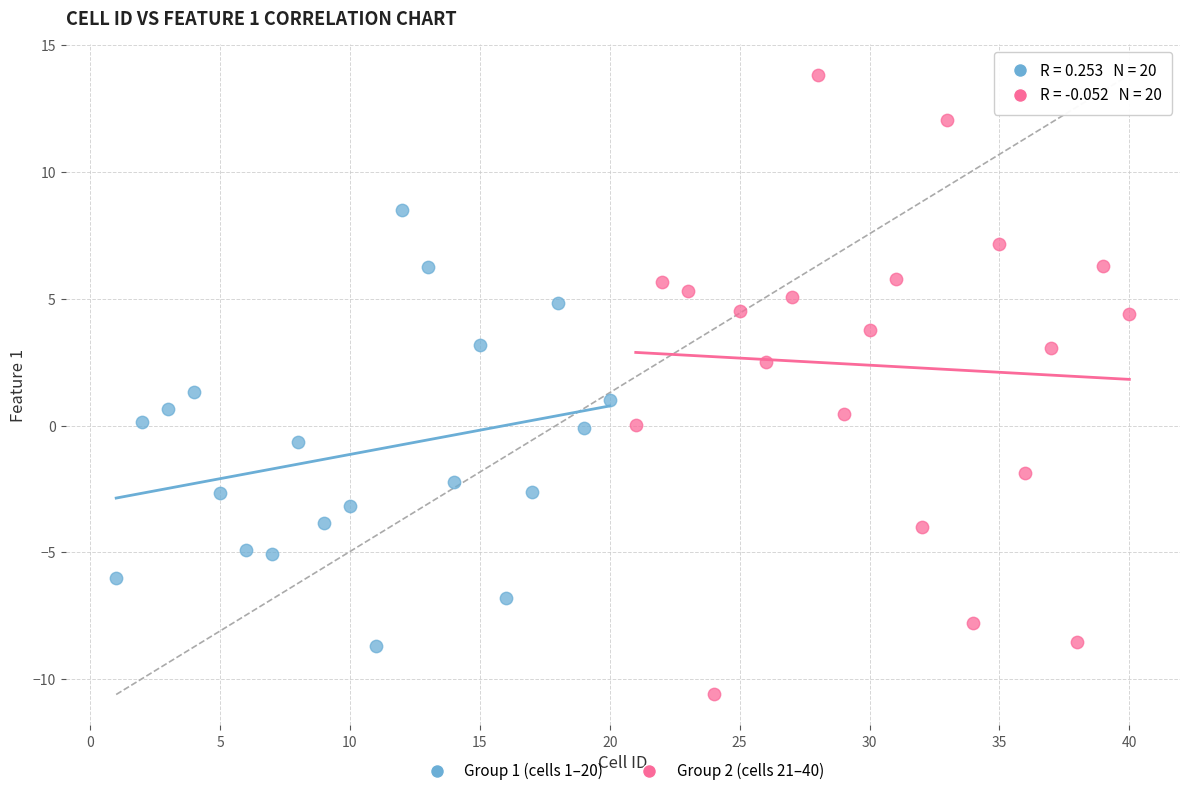

Which series contains the highest Y value?

Group 2 (cells 21–40)